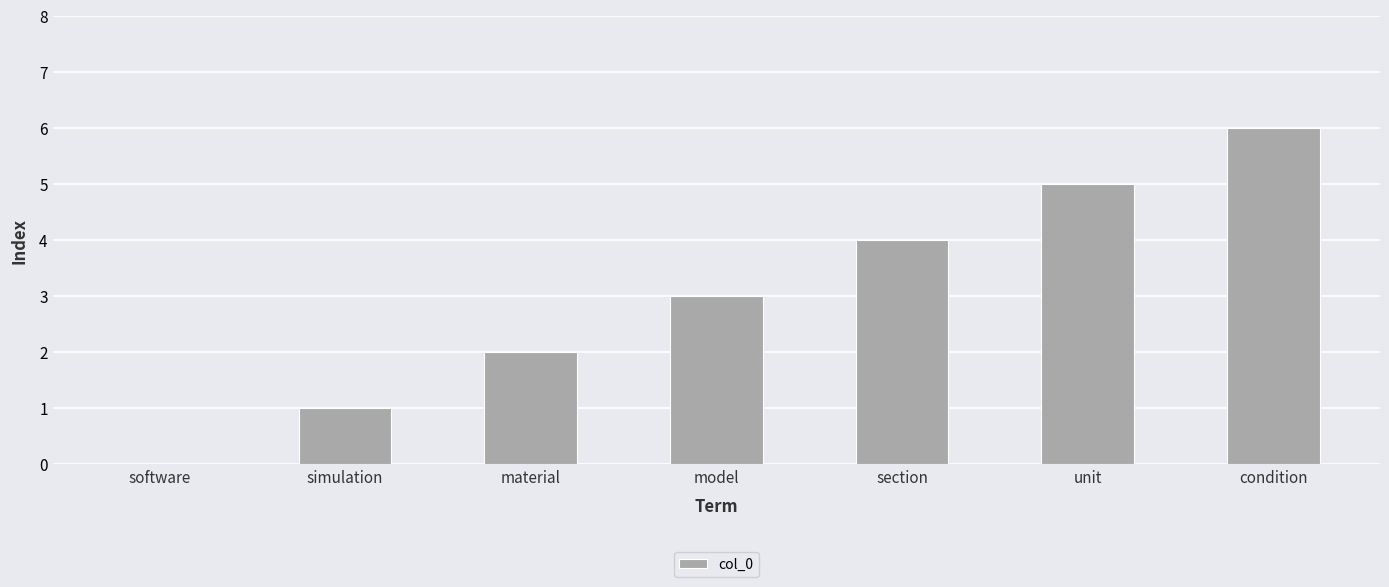

What is the difference between the values at material and condition?

4